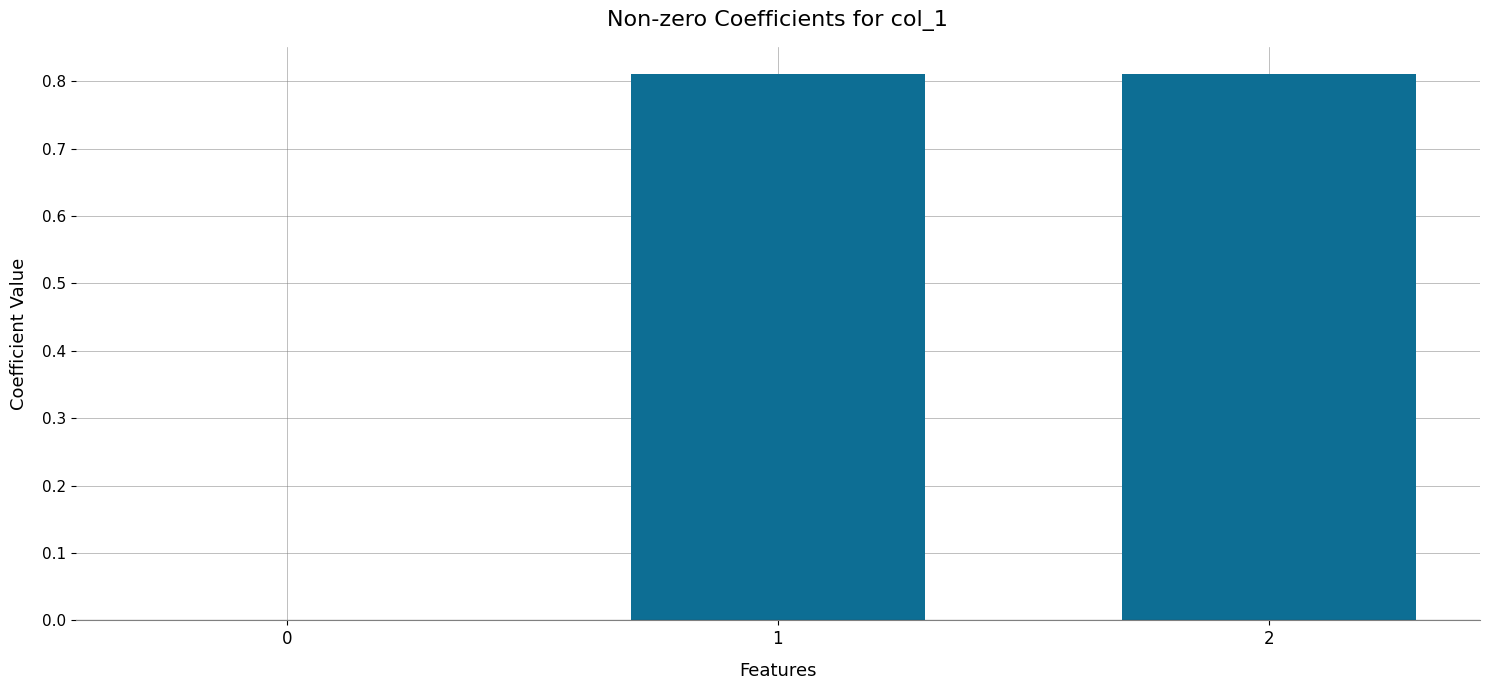

What is the change in value from 0 to 1?

+0.8